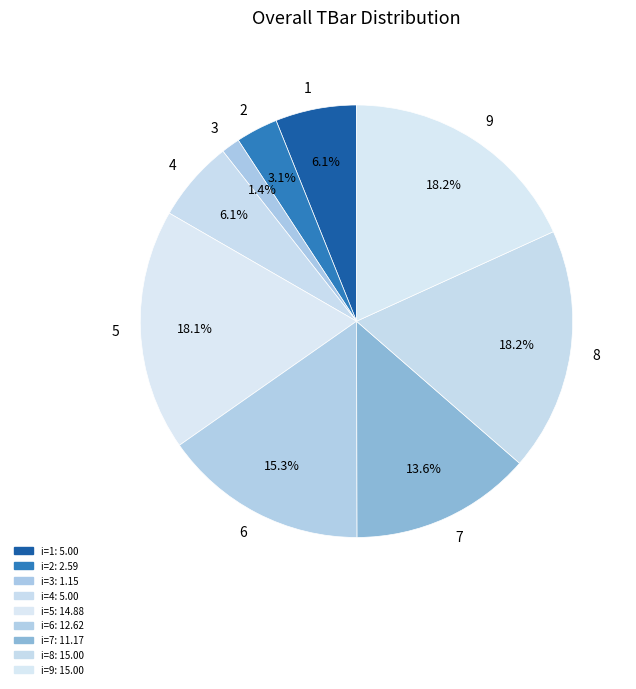

Which has a higher value, 4 or 3?

4